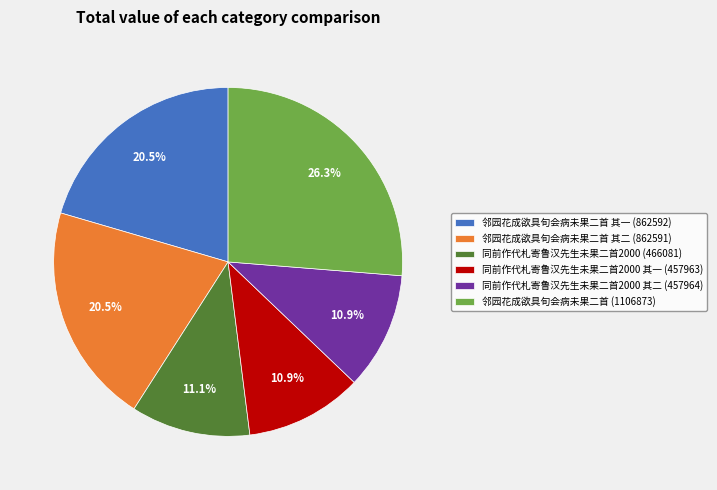

Between 邻园花成欲具旬会病未果二首 其二 (862591) and 同前作代札寄鲁汉先生未果二首2000 (466081), which is larger?

邻园花成欲具旬会病未果二首 其二 (862591)